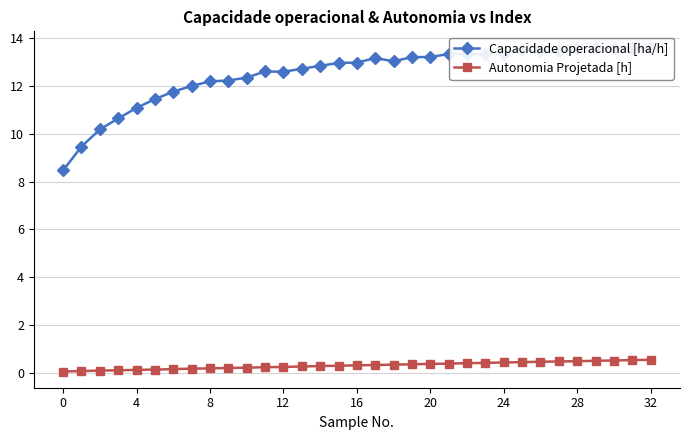

What is the difference between the maximum and minimum values in the Capacidade operacional [ha/h] series?

5.1